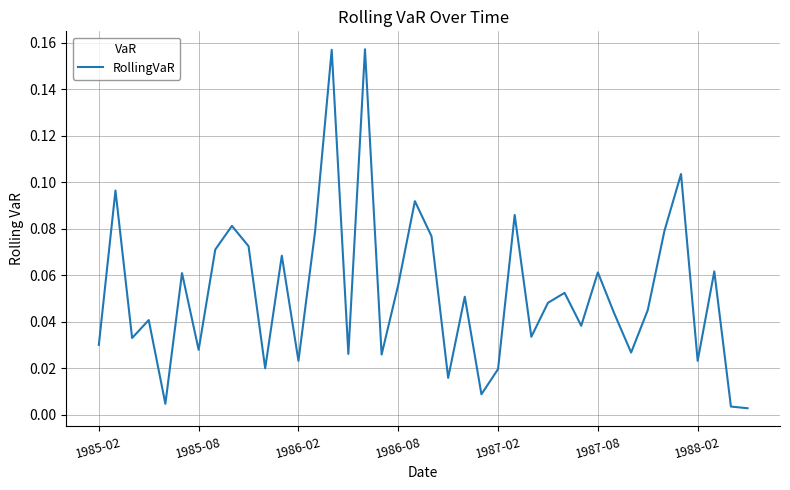

Does the chart display data point markers on the line(s)?

No